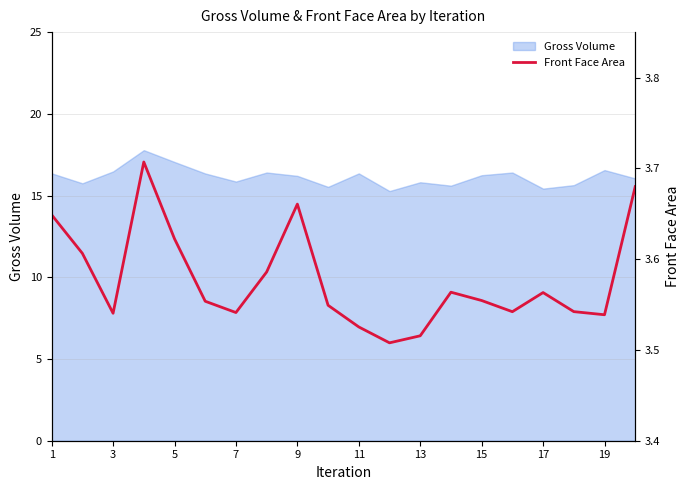

True or false: Gross Volume has a value of 16.6 at 19.

True